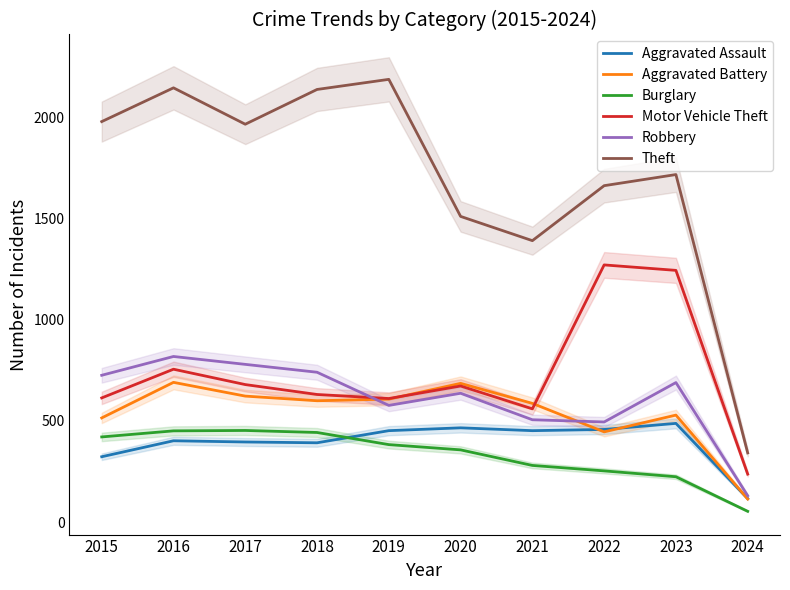

Rank the series at 2017 from lowest to highest value.

Aggravated Assault, Burglary, Aggravated Battery, Motor Vehicle Theft, Robbery, Theft